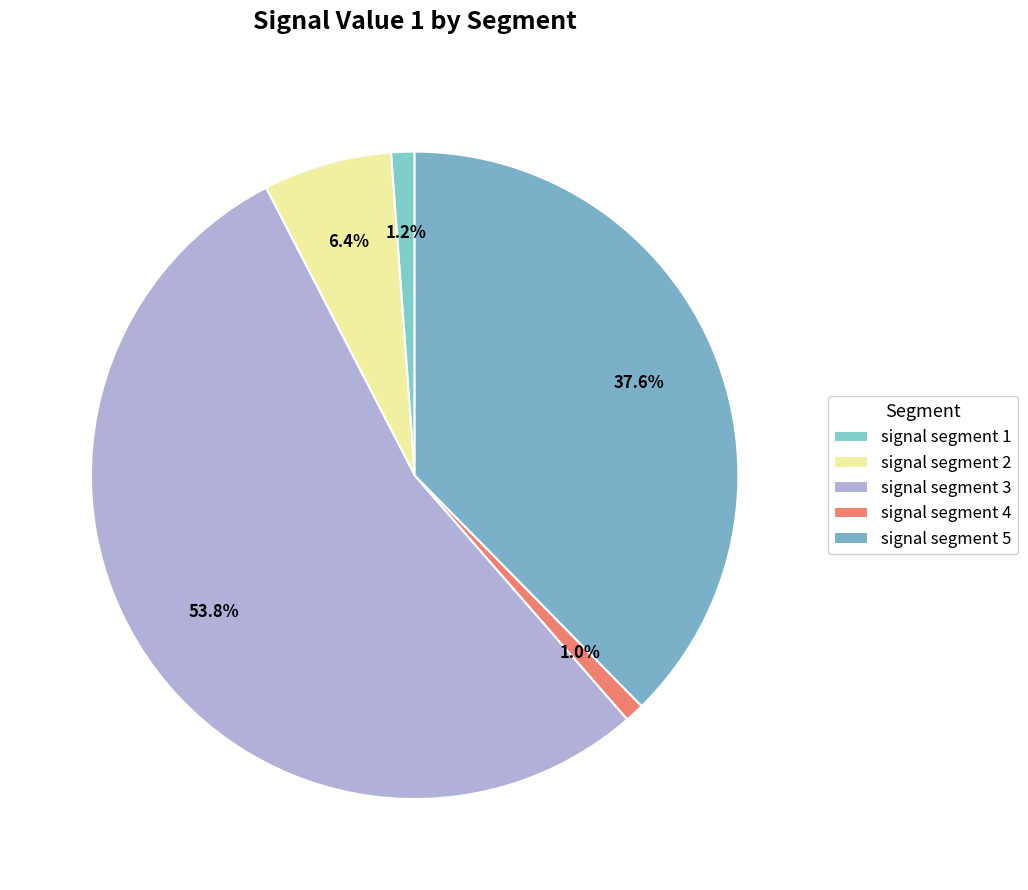

Combined, do signal segment 1 and signal segment 3 account for over 50%?

Yes